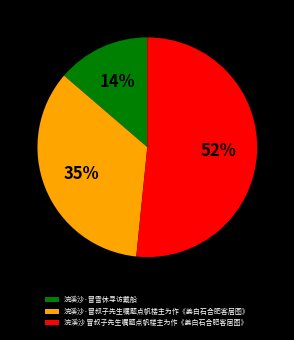

What percentage is the 浣溪沙·冒雪休寻访戴船 slice, to the nearest percent?

14%